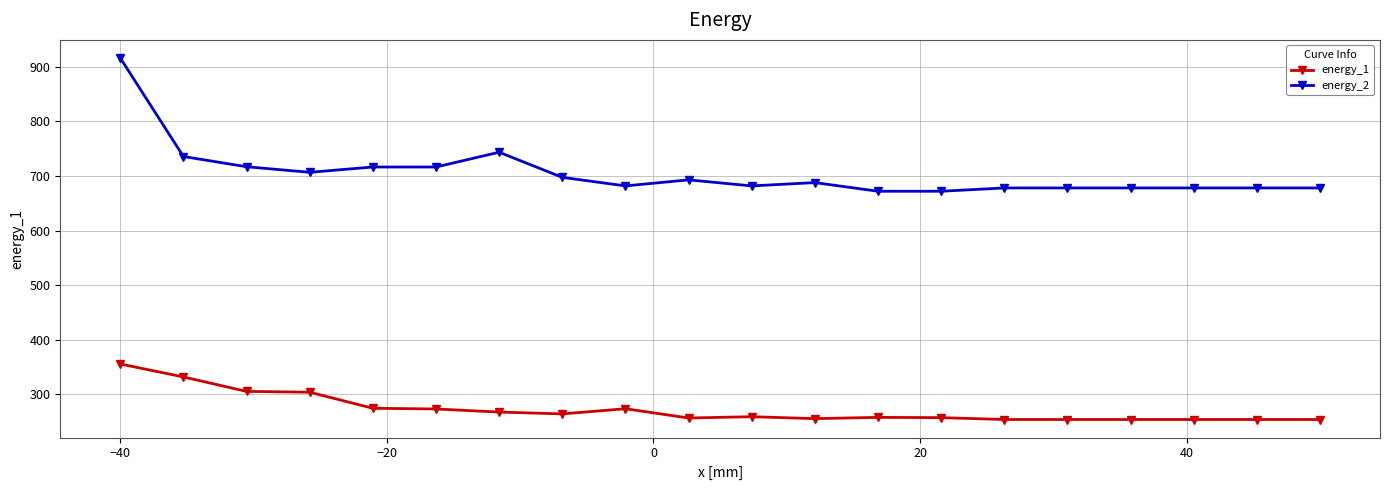

What is the minimum value shown in the chart?

253.7